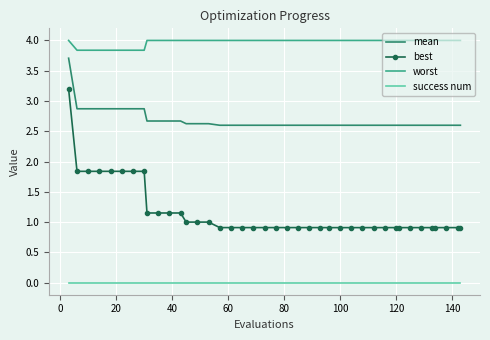

What is the maximum value shown in the chart?

4.0